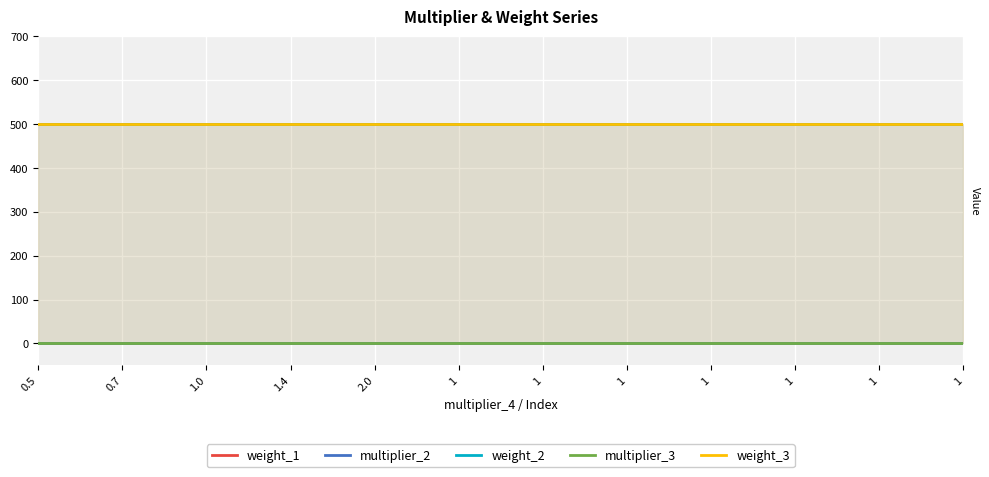

Between 1.0 and 1, which is larger?

1.0